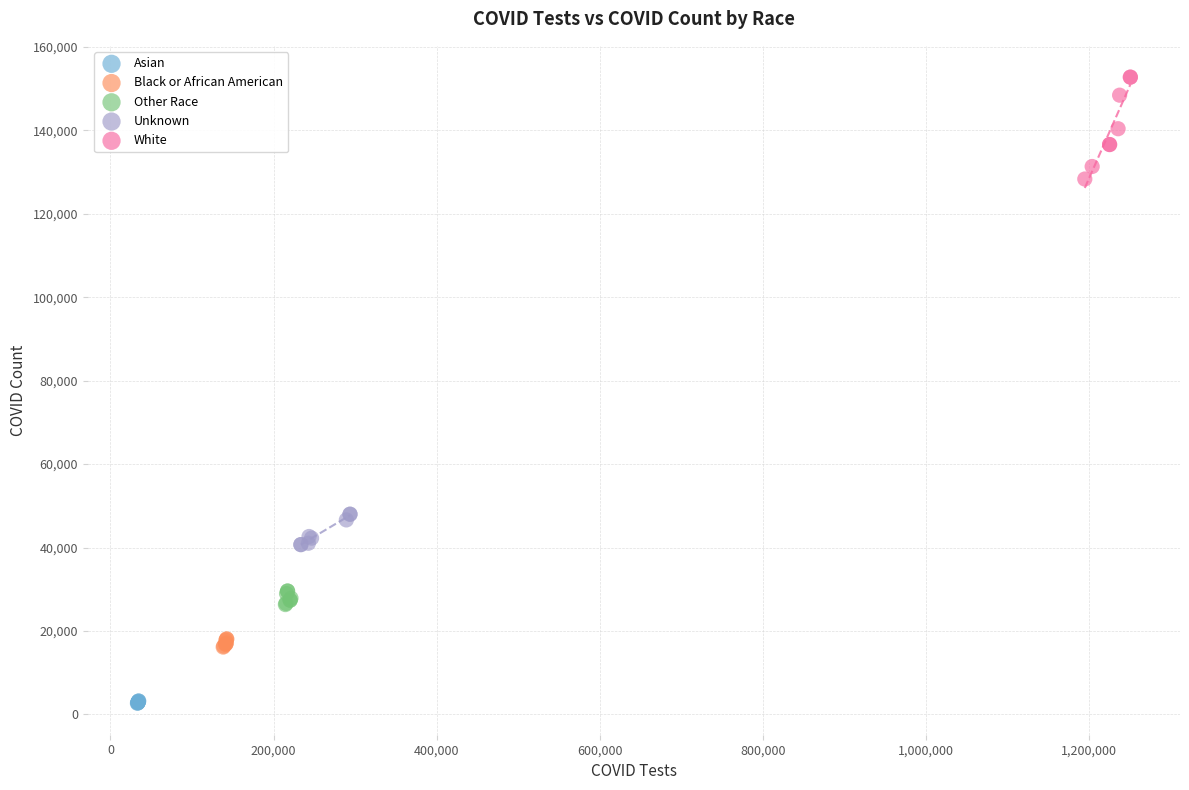

Which series has the widest spread of Y values?

White